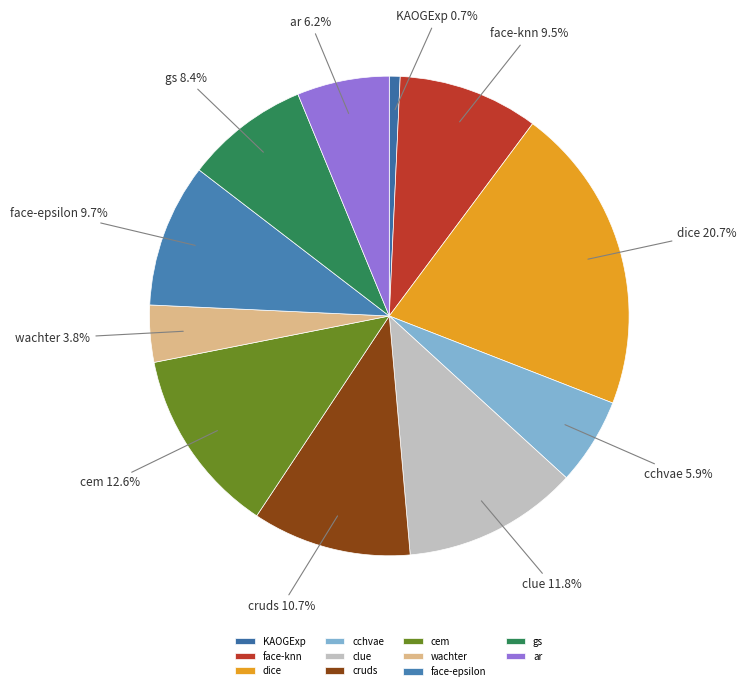

What is the ratio of the value at gs to the value at cruds?

0.8